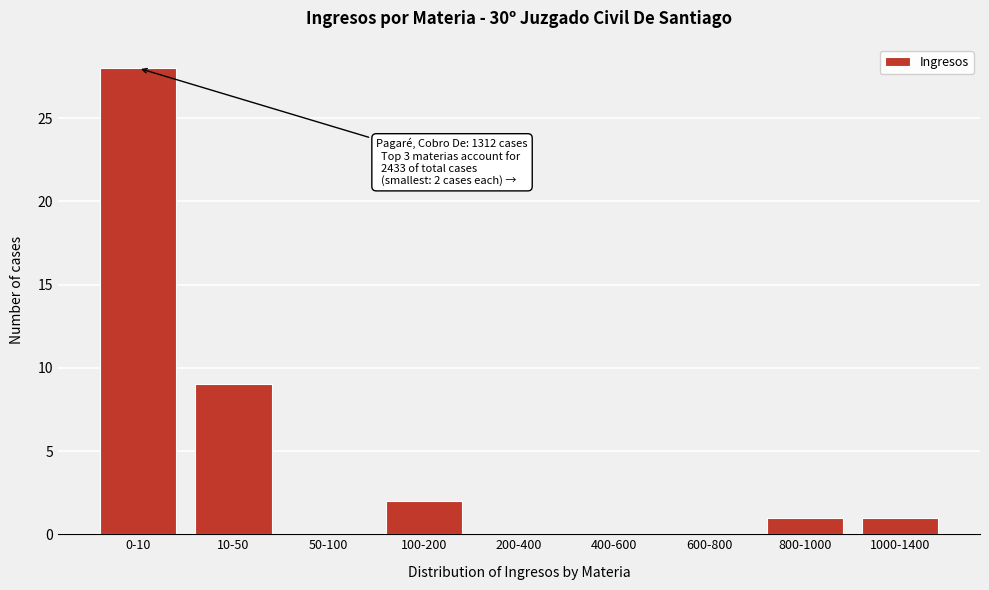

Reading right to left, what are all the values shown in this chart?

1000-1400=1	800-1000=1	600-800=0	400-600=0	200-400=0	100-200=2	50-100=0	10-50=9	0-10=28